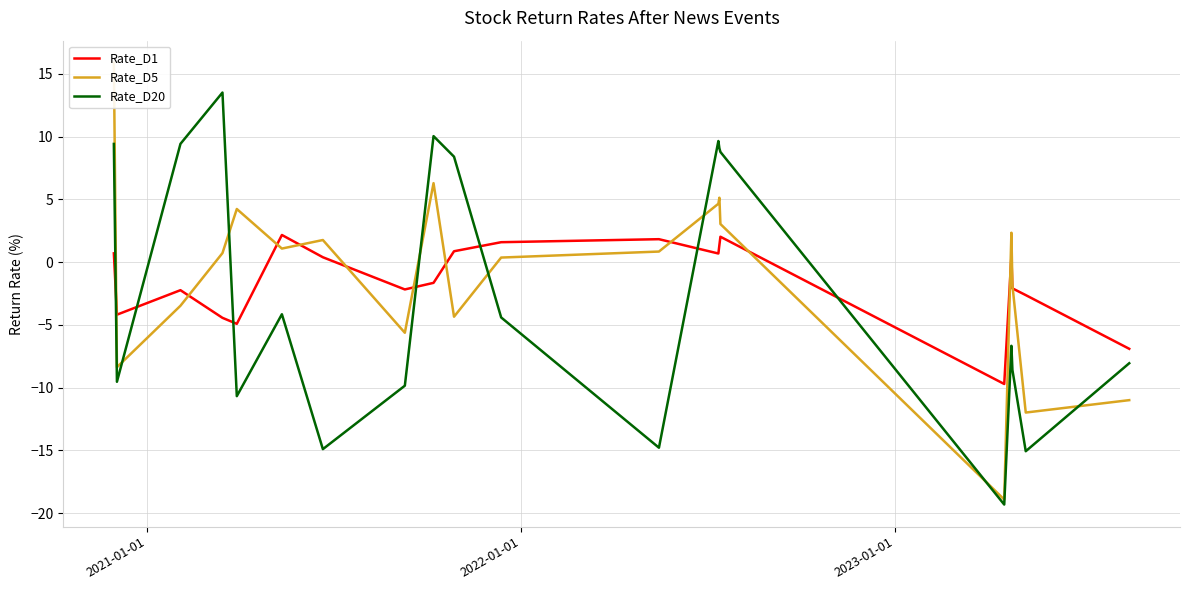

What is the minimum value for Rate_D1?

-9.7